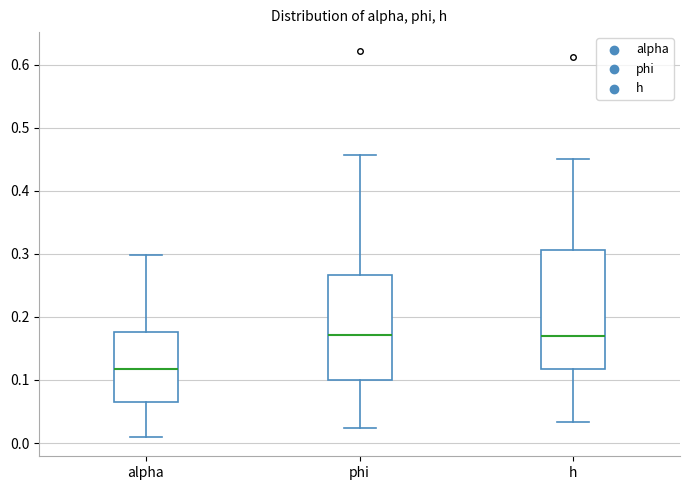

Reading left to right, transcribe this box plot: for each box, give where its median line is, the range the box spans, and where its two whiskers end, as read against the y-axis. The values are not printed on the chart, so give them approximately, as read against the axis.

alpha: median 0.12, box 0.07 to 0.18, whiskers 0.01 to 0.30
phi: median 0.17, box 0.10 to 0.27, whiskers 0.02 to 0.46
h: median 0.17, box 0.12 to 0.31, whiskers 0.03 to 0.45